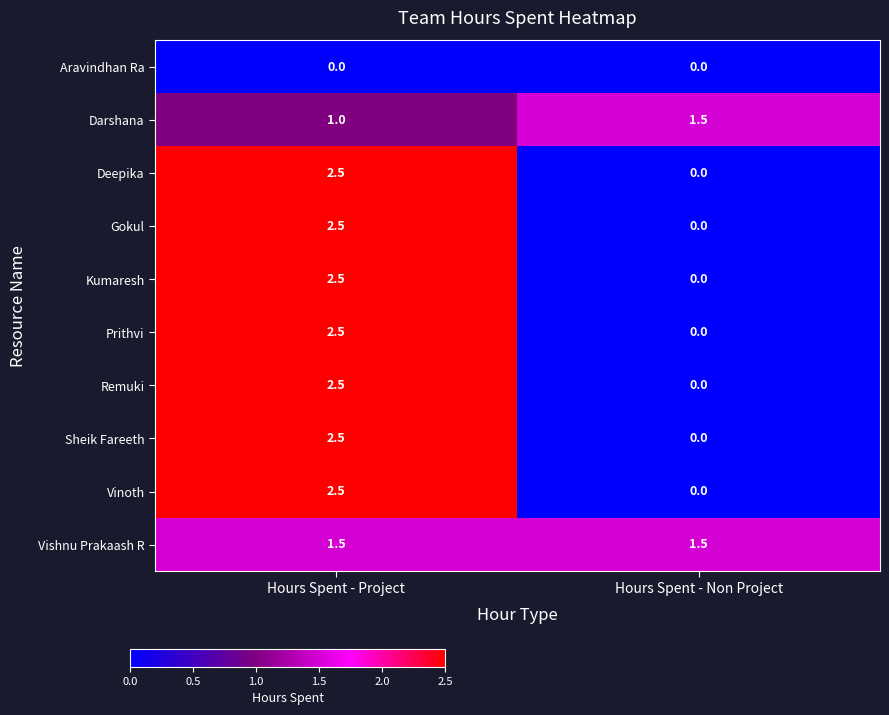

What is the maximum value for Kumaresh?

2.5